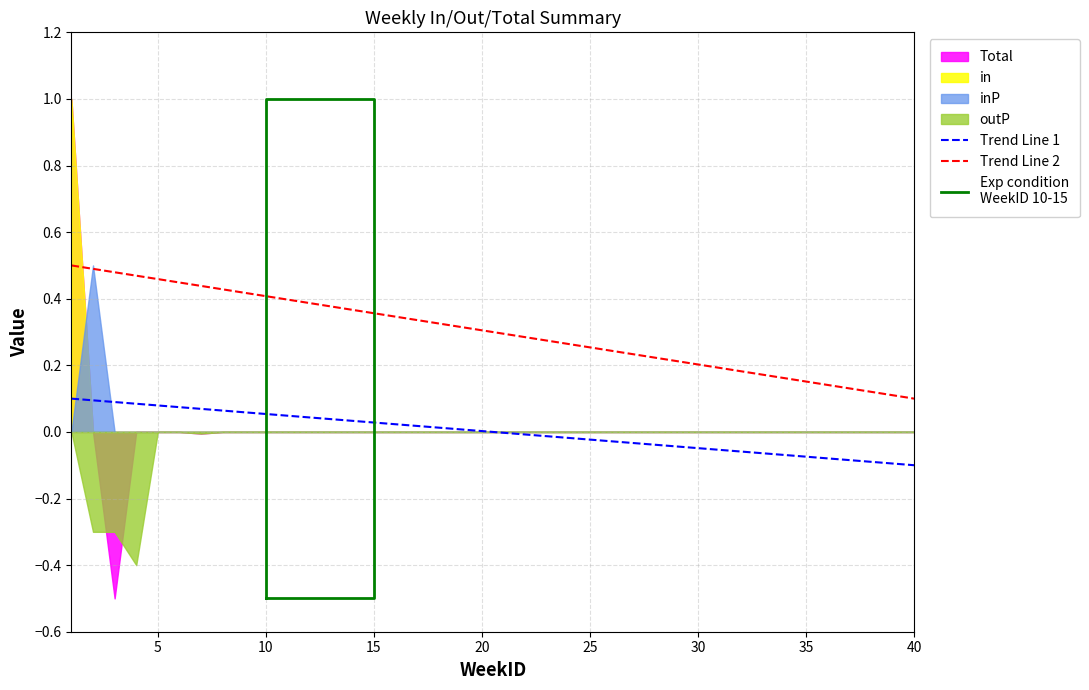

What is the difference between the second highest and second lowest values in the outP series?

0.3